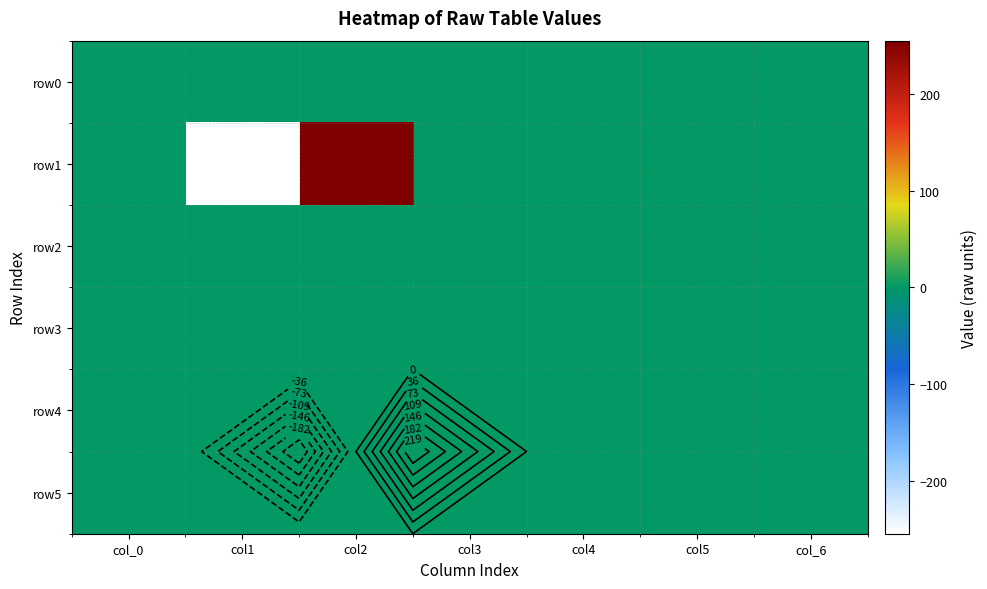

Which series has the widest spread of values?

row1